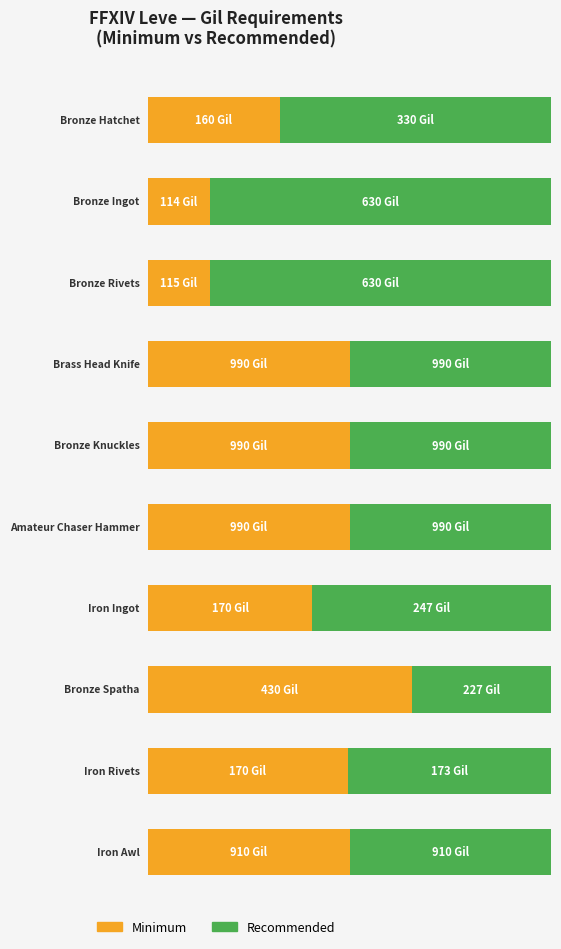

Where does the Recommended series first go above 172?

Bronze Hatchet